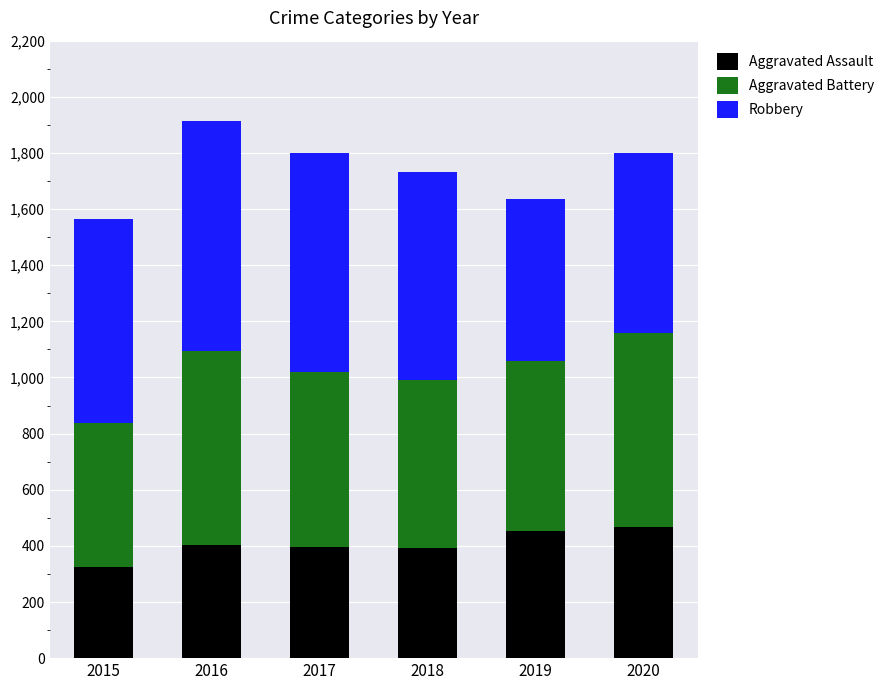

What is the difference between the maximum and minimum values in the Aggravated Assault series?

145